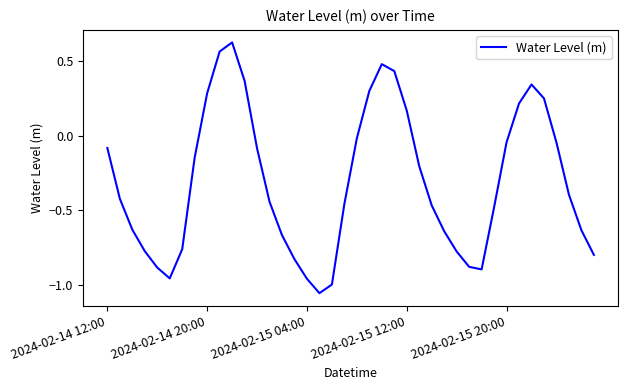

What is the difference between the maximum and minimum values?

1.7